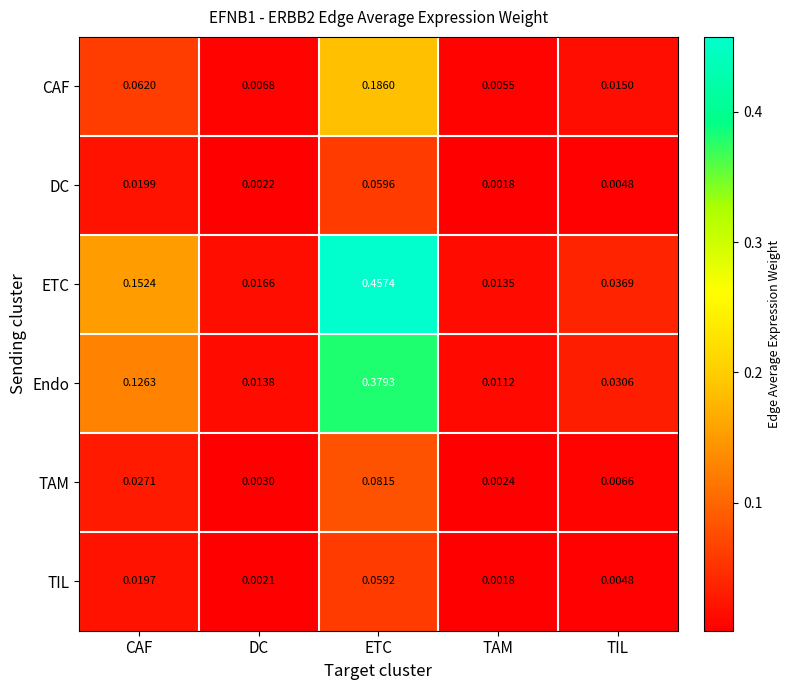

Which category has the lowest value across all series?

TAM